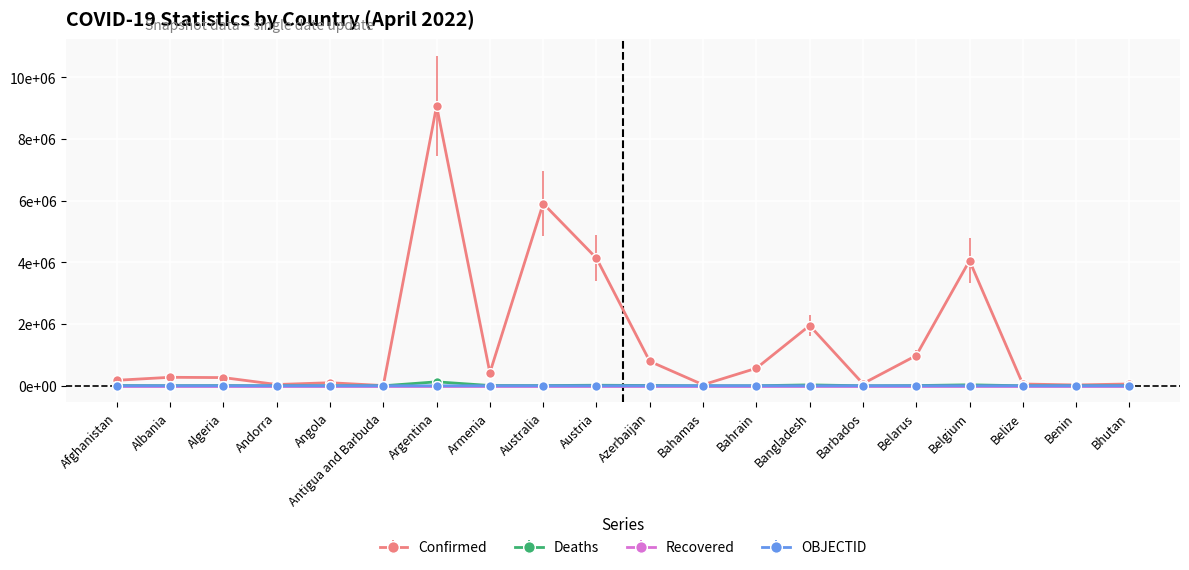

True or false: Deaths has more than 2 interior local peaks.

True